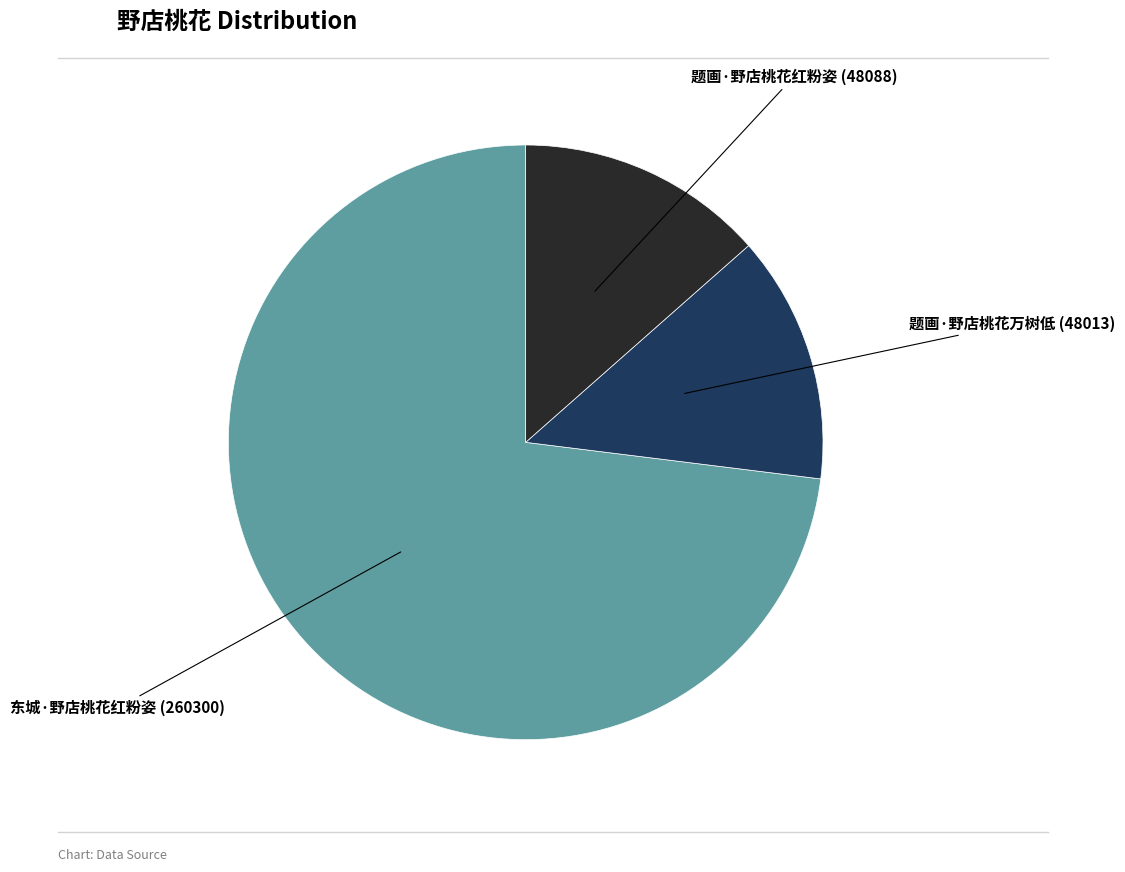

Does any single category account for the majority?

Yes